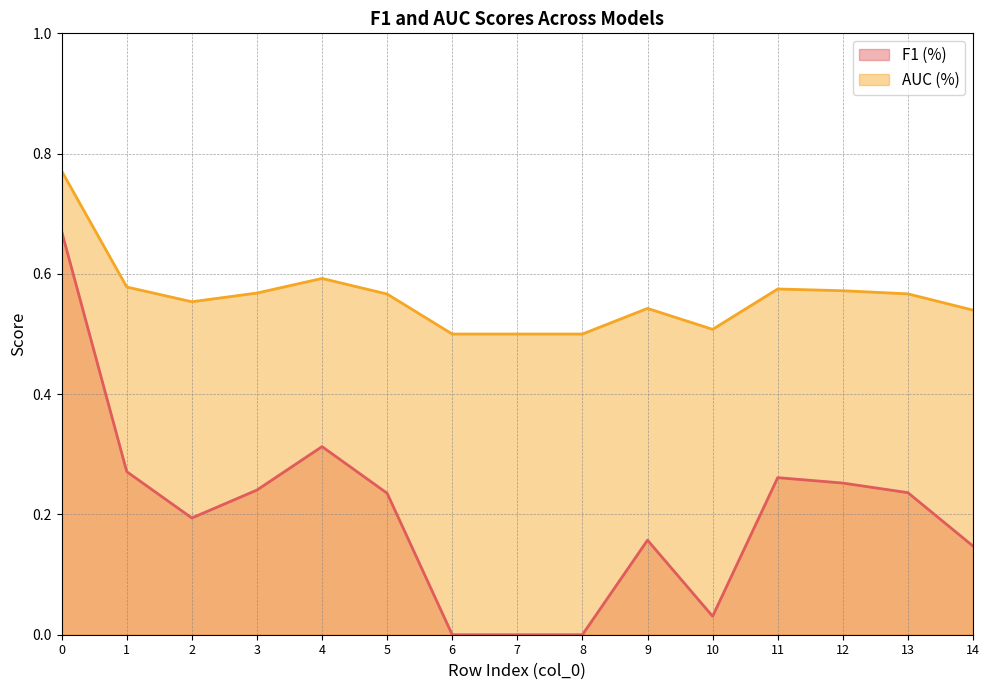

Which has a higher value, 7 or 10?

10